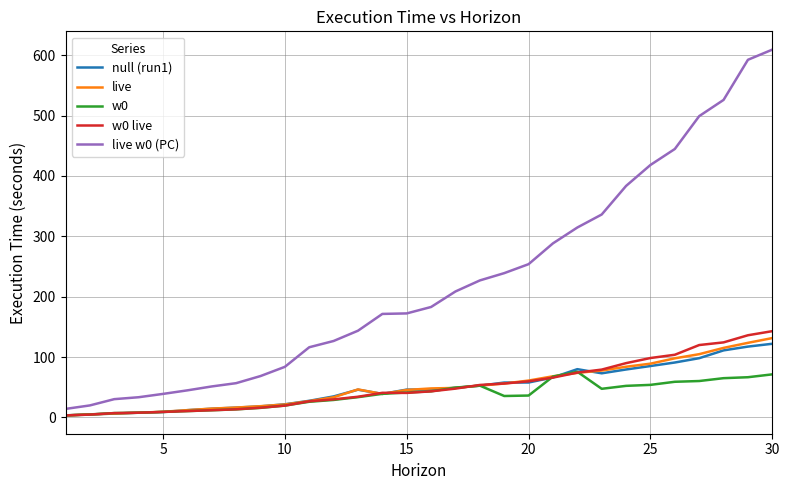

What is the greatest value displayed?

609.3